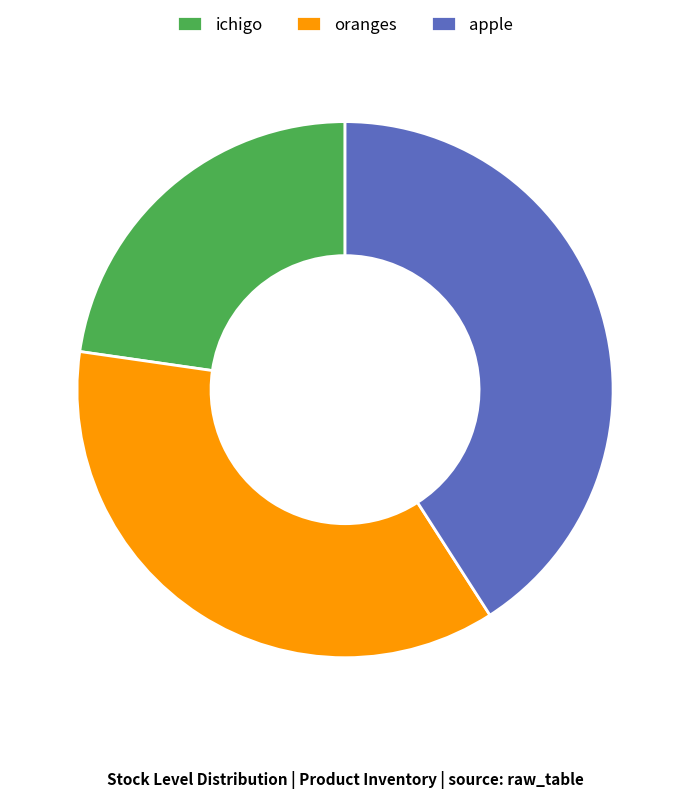

Combined, do apple and ichigo account for over 50%?

Yes